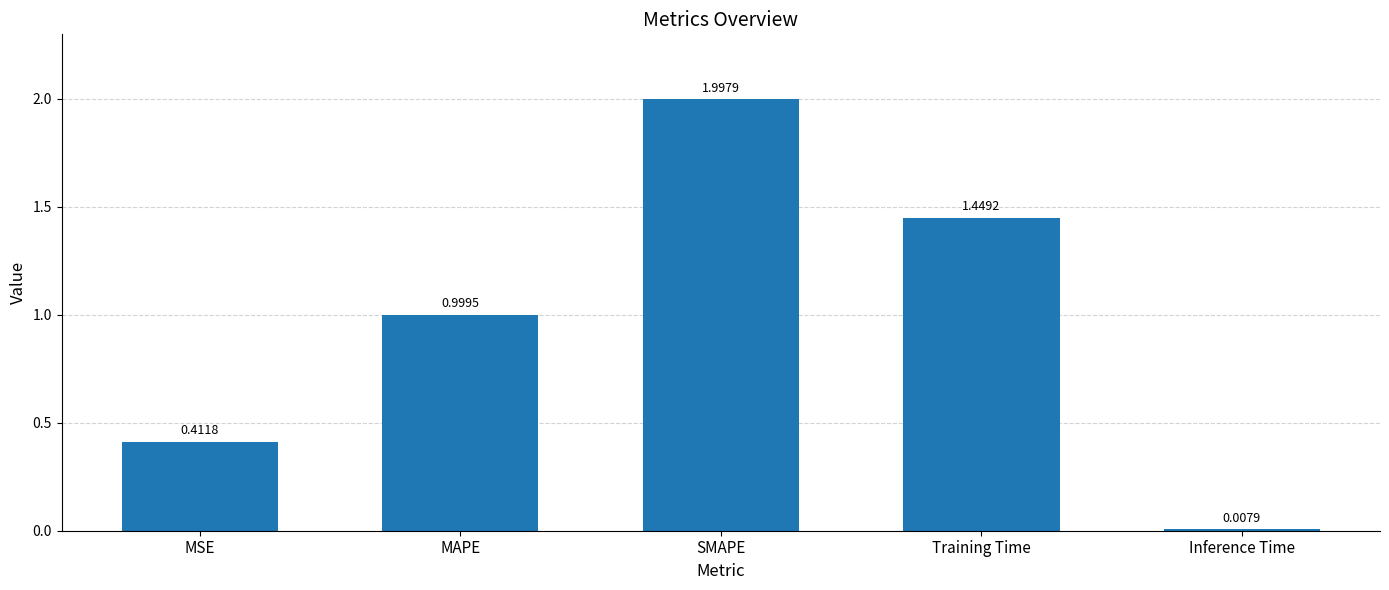

Which label corresponds to the largest value in the chart?

SMAPE